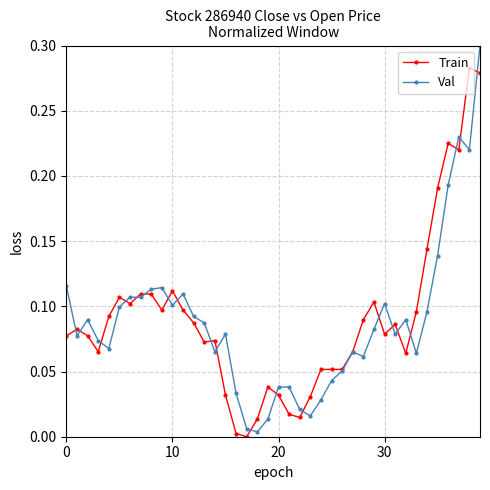

Rank the series by their maximum value, from lowest to highest.

Train, Val